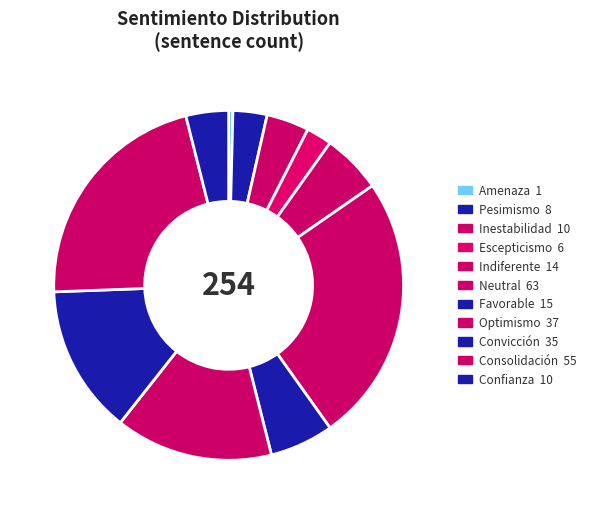

To the nearest percent, what percentage of the pie is Optimismo?

15%